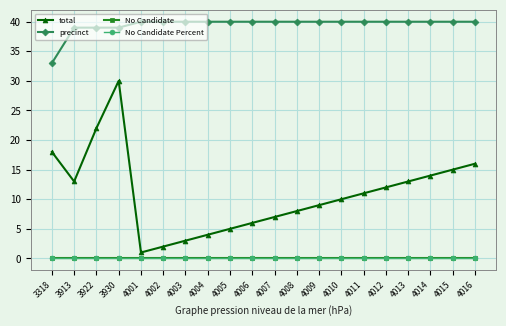

True or false: precinct and No Candidate Percent intersect in this chart.

False